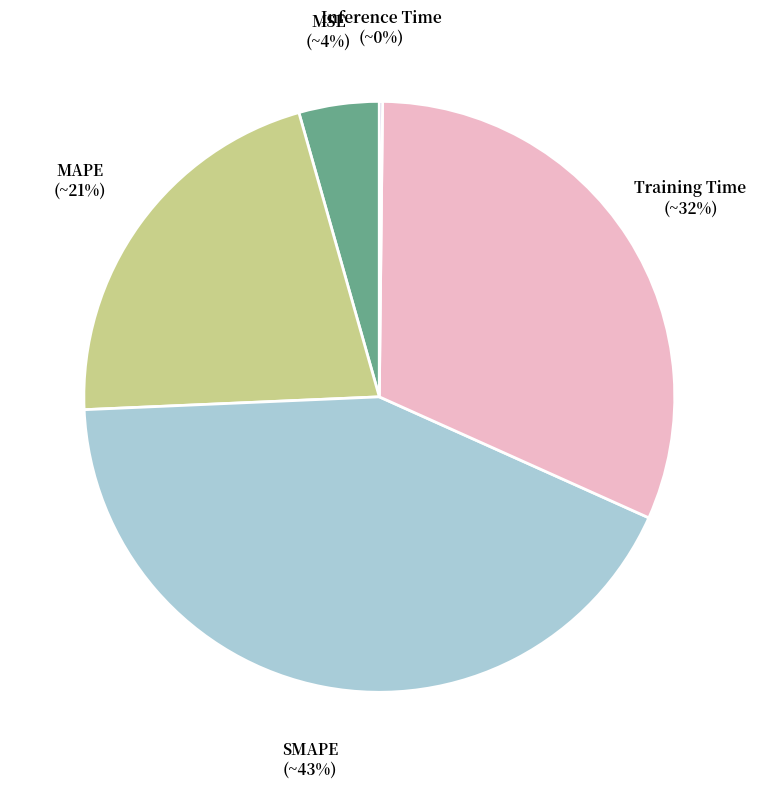

To the nearest percent, what is the average slice percentage?

20%